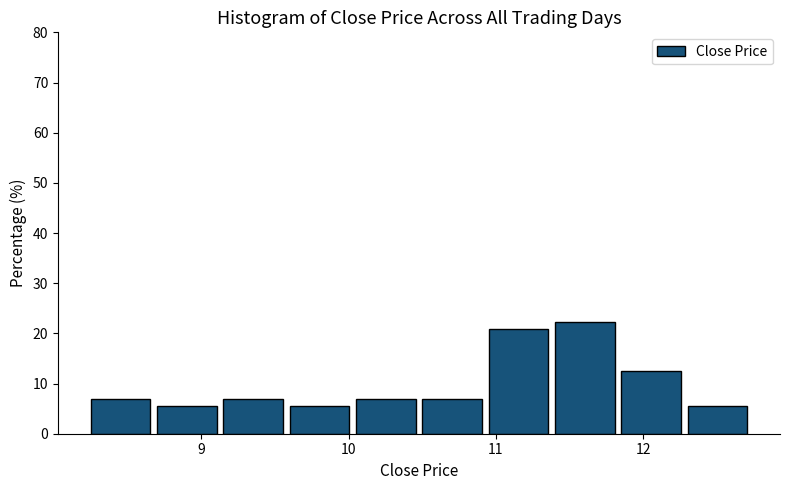

Reading left to right, list every bar in this chart as the range it spans on the x-axis followed by its height. Neither the bar edges nor the heights are printed on the chart, so give them approximately, as read against the axes.

8.25 to 8.70: 7
8.70 to 9.15: 6
9.15 to 9.60: 7
9.60 to 10.05: 6
10.05 to 10.50: 7
10.50 to 10.95: 7
10.95 to 11.40: 21
11.40 to 11.85: 22
11.85 to 12.30: 13
12.30 to 12.75: 6